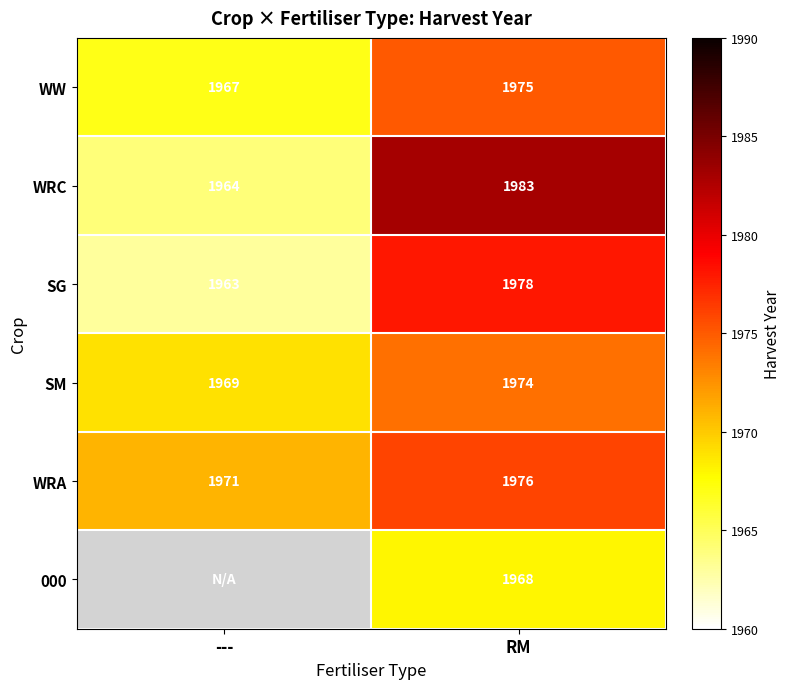

What is the sum of all SM values?

3943